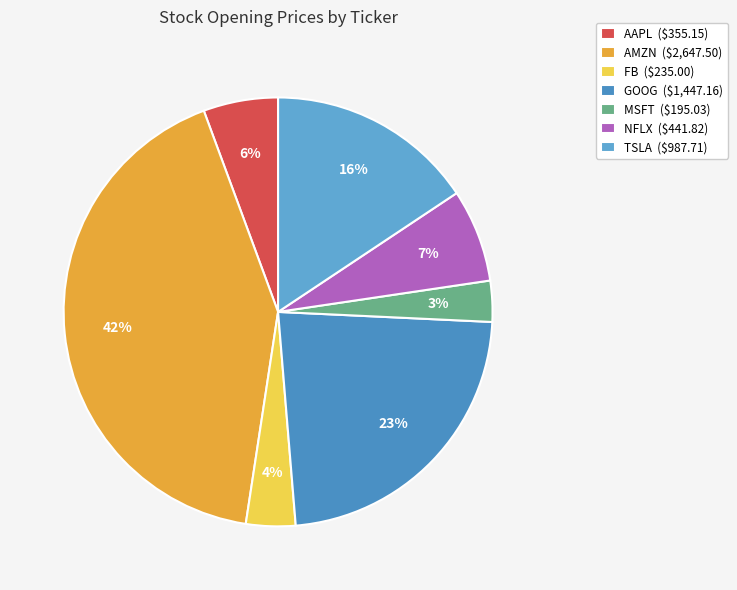

How much of the chart is everything except GOOG?

77.1%